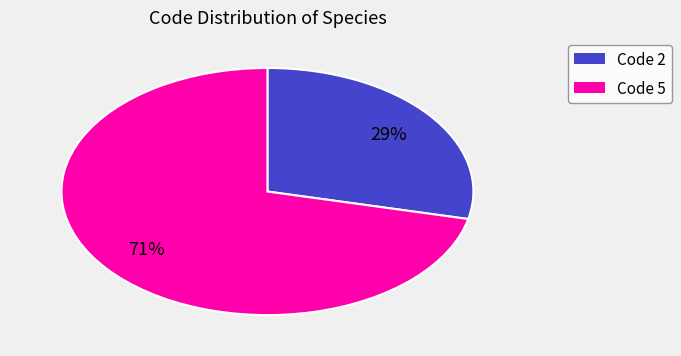

True or false: Code 2 accounts for 14% of the total.

False